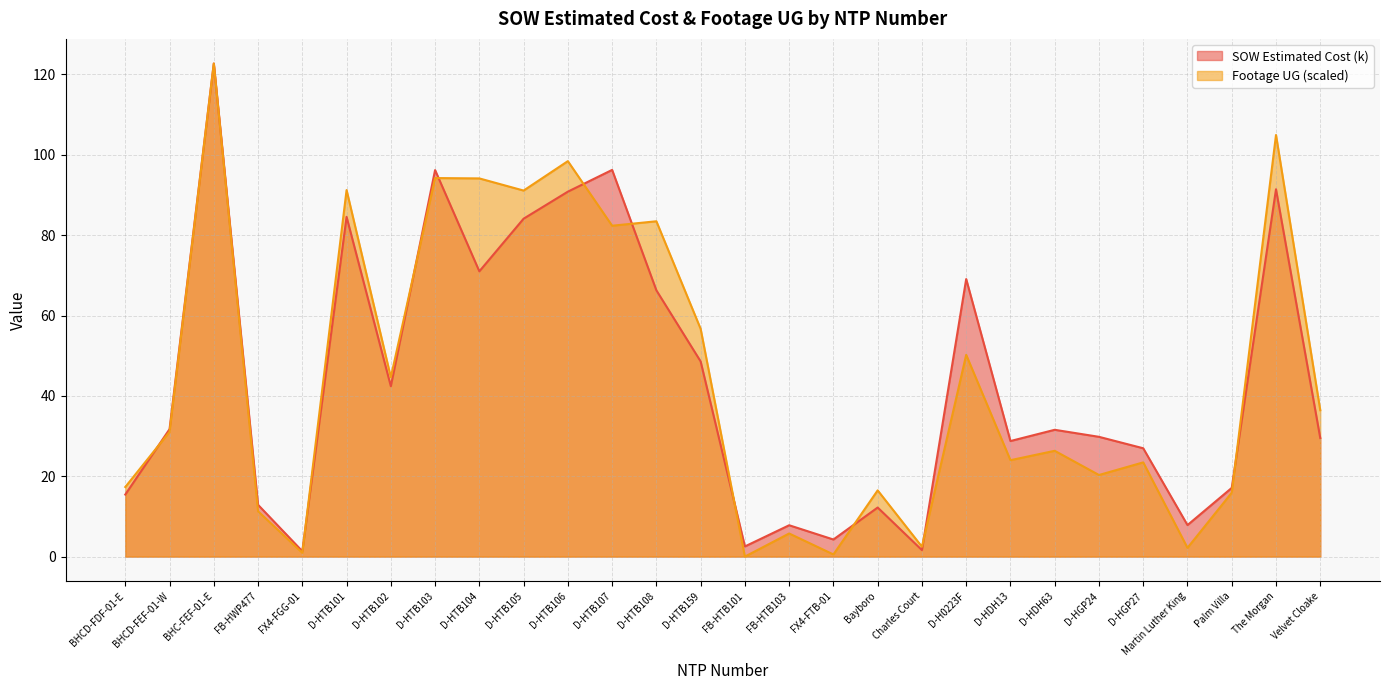

What is the label of the 3rd point from the right?

Palm Villa